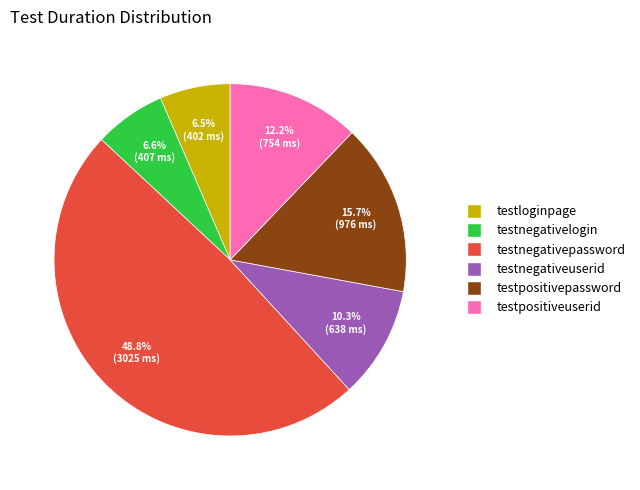

What portion of the pie excludes testnegativeuserid?

89.7%